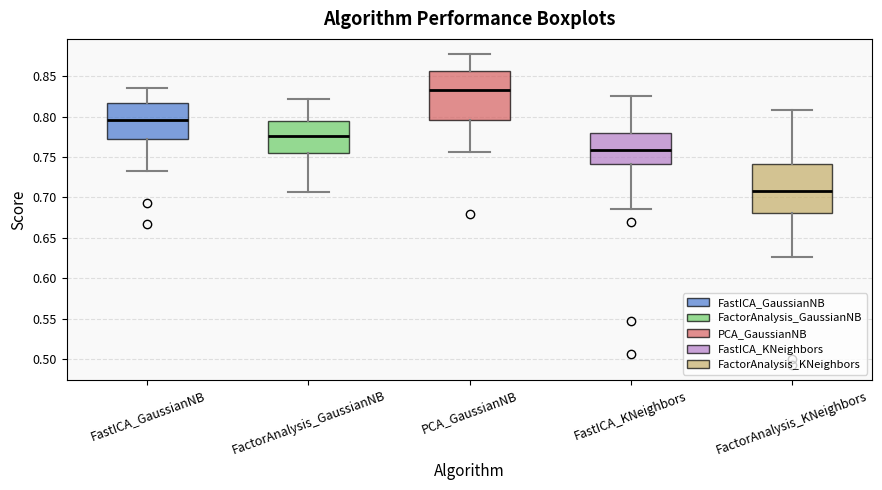

Where does the upper whisker of the box for PCA_GaussianNB end on the y-axis? The values are not printed on the chart, so give them approximately, as read against the axis.

0.875